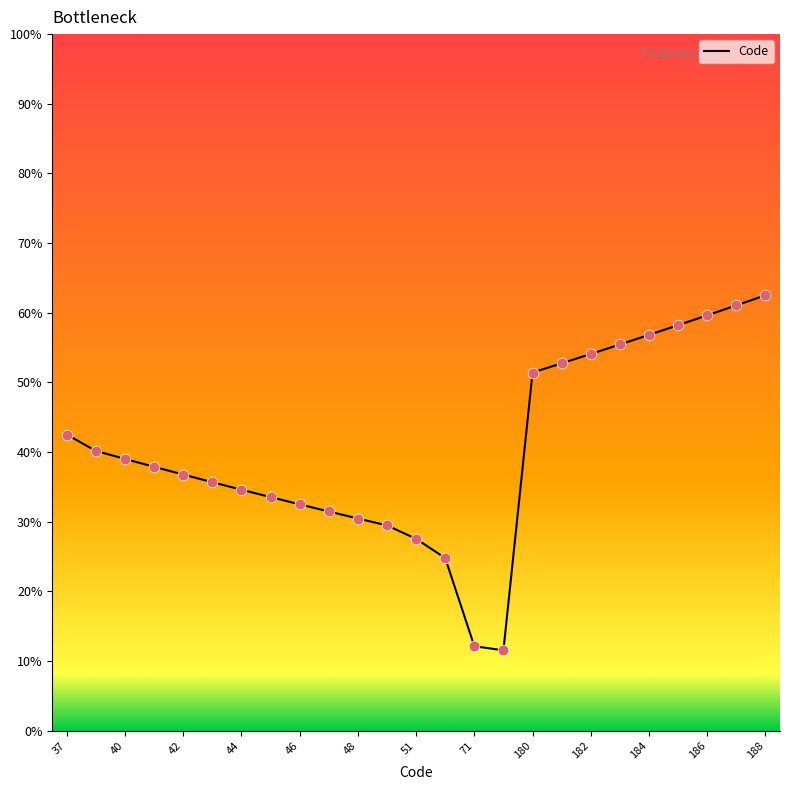

What is the smallest value displayed?

11.5